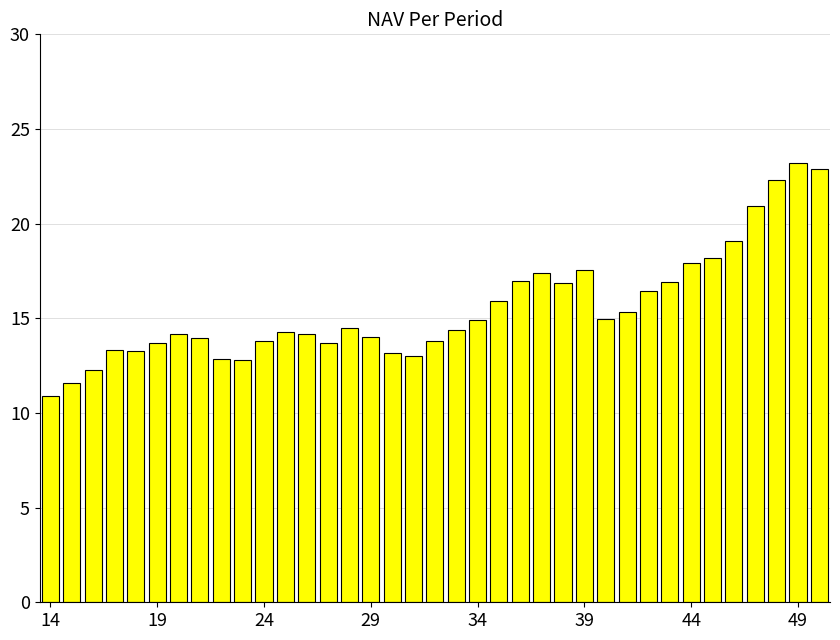

What is the minimum value shown in the chart?

10.9